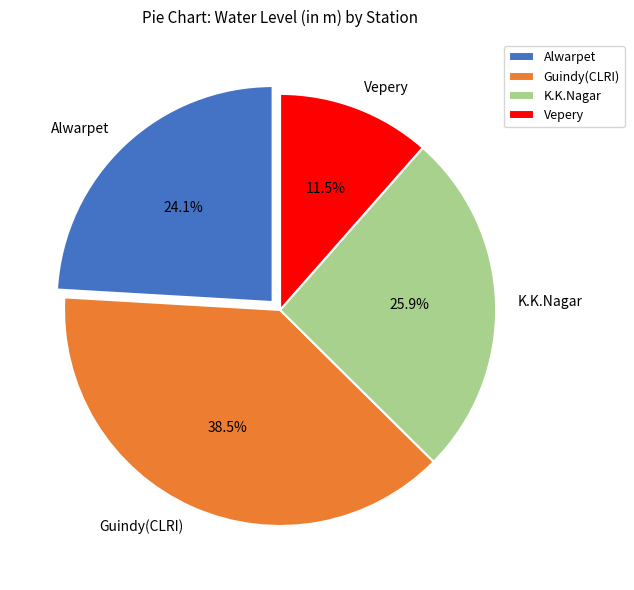

What percentage is NOT represented by K.K.Nagar?

74.1%